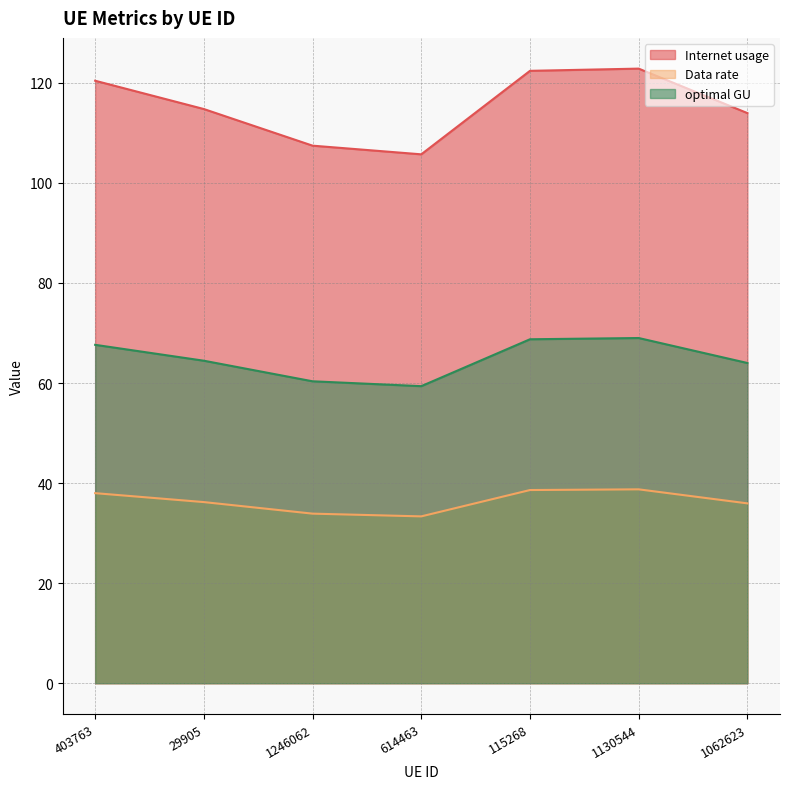

Is it true that Internet usage equals 122.4 at 115268?

True